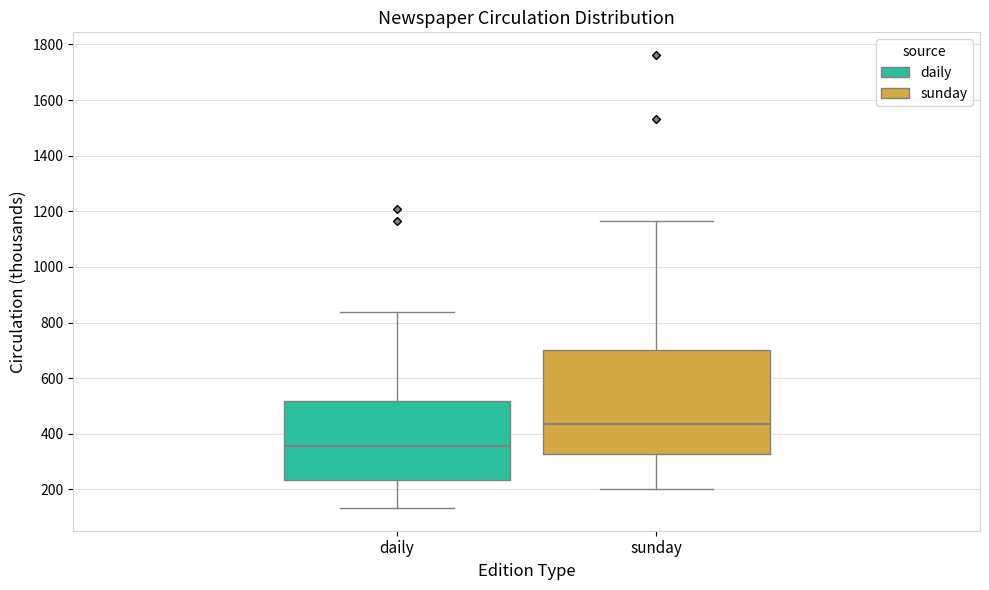

Which box's median line is the highest?

sunday